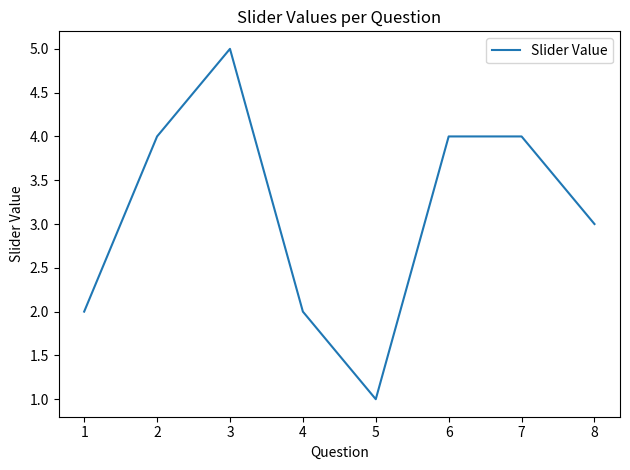

What is the smallest value displayed?

1